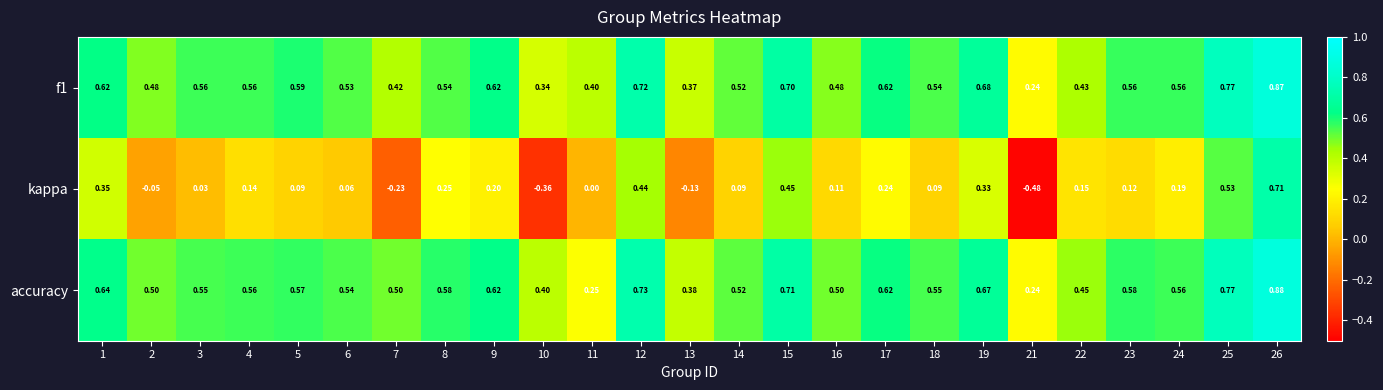

Is the value of f1 at 16 greater than the value of accuracy at 17?

No